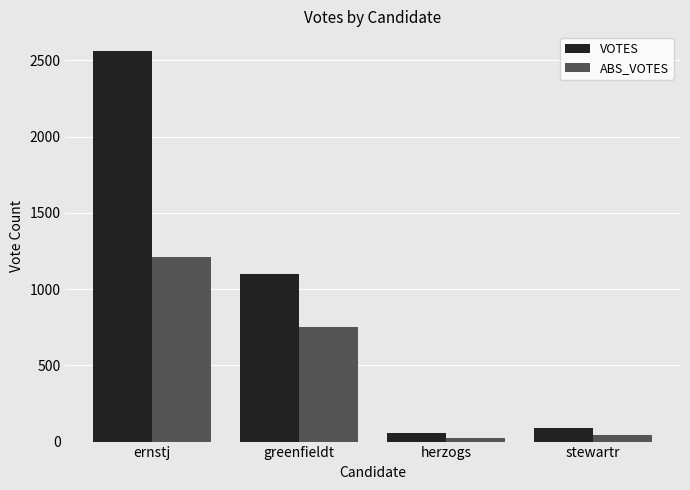

The ABS_VOTES series shows 752 at greenfieldt. True or false?

True